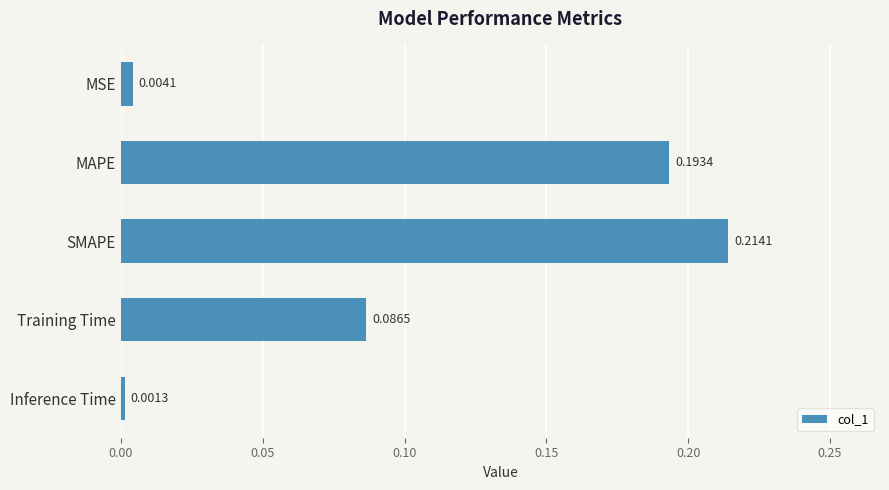

At which label is the value closest to 0?

Inference Time